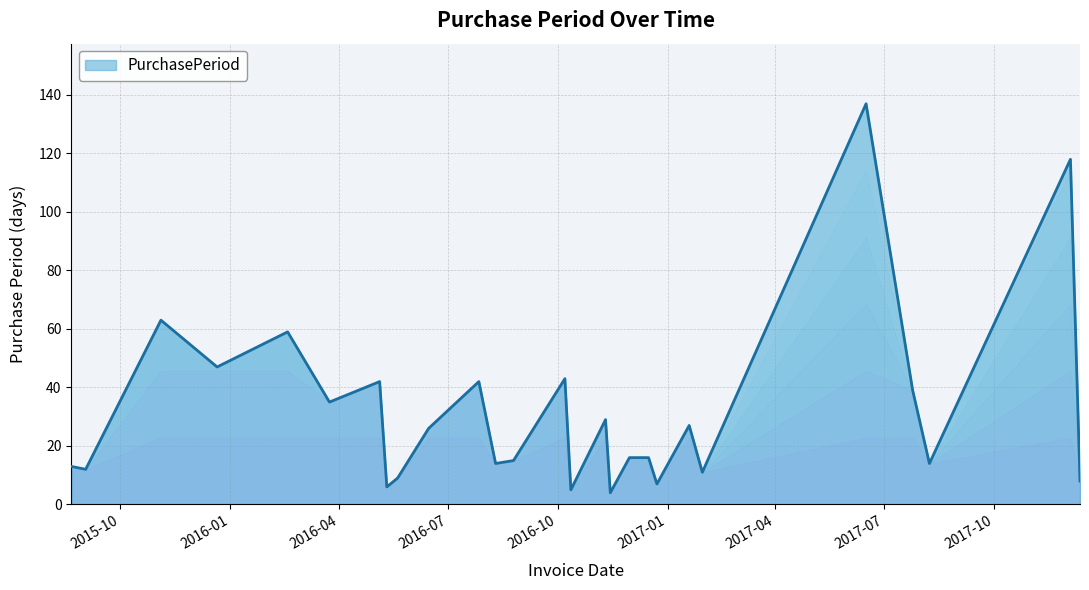

What is the difference between the maximum and minimum values?

133